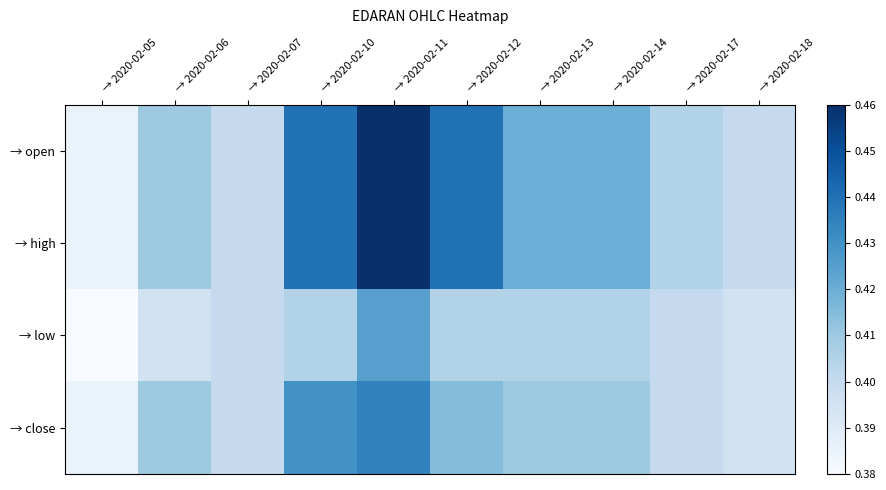

Count the number of categories in the chart.

10